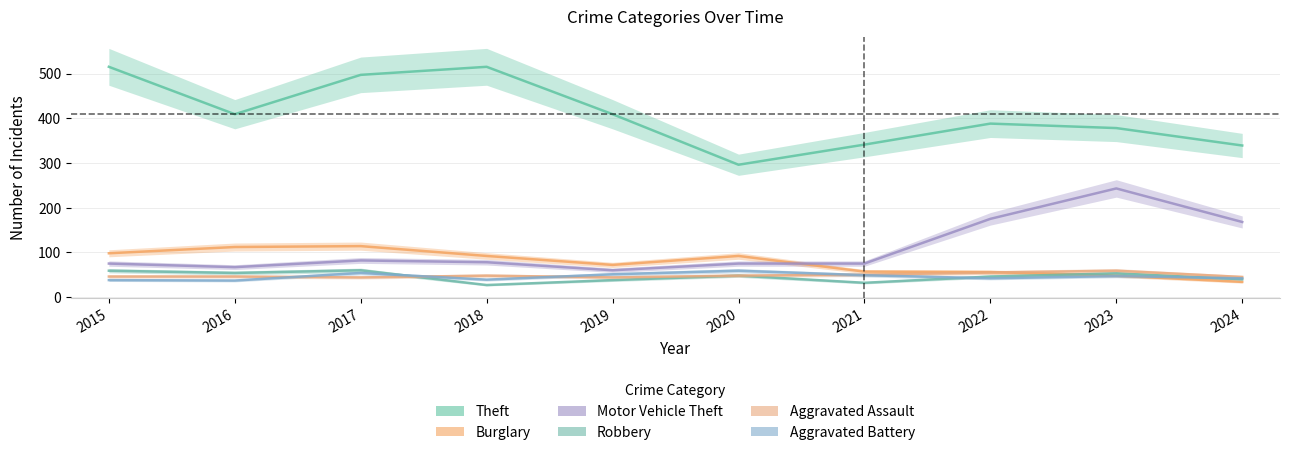

What is the value of the Theft point at the 5th from the left?

409